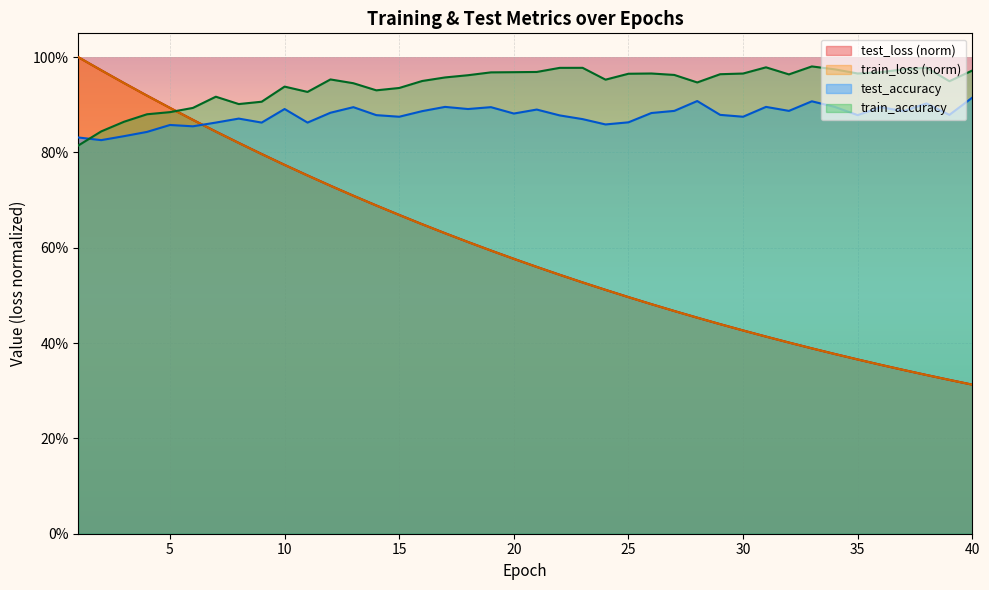

Between 20 and 36, which is larger?

20